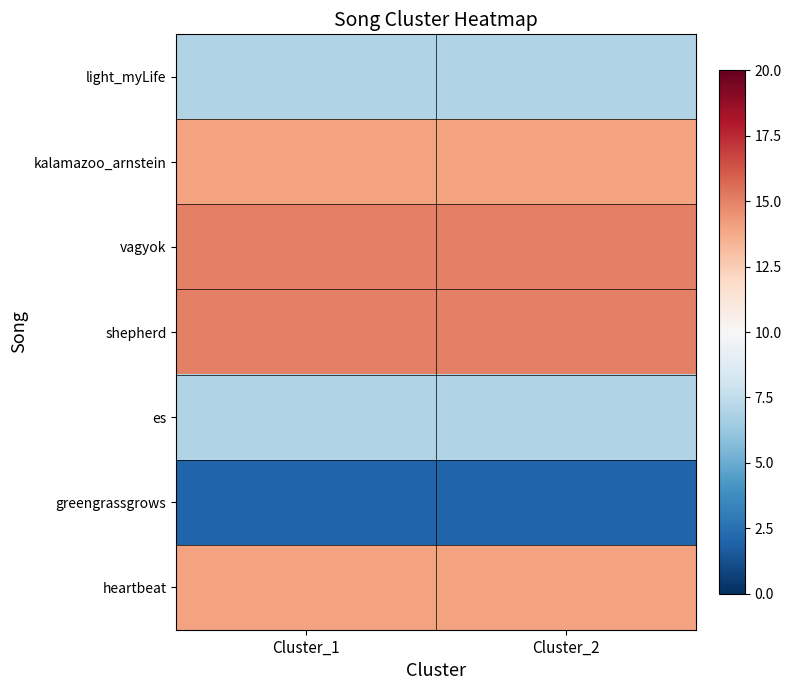

Which series has the largest total across all categories?

vagyok